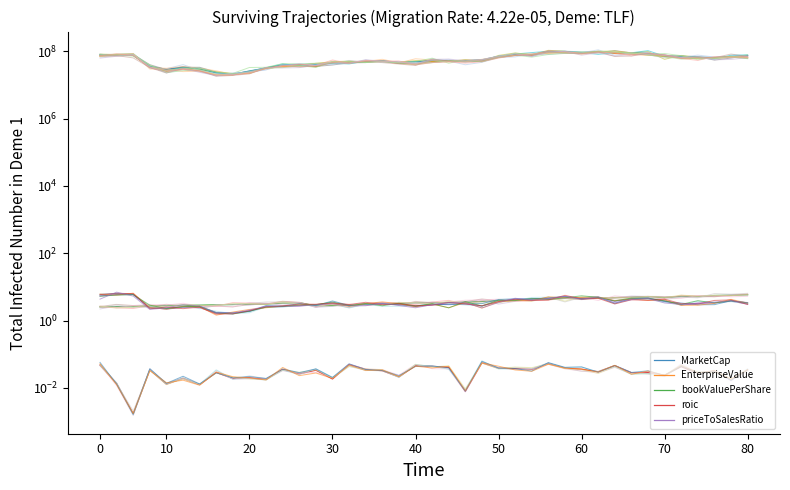

Reading left to right, transcribe all the data shown in this chart.

MarketCap: 78432184.8	78808759.2	76561072.3	35895090.8	29199064.7	34371713.1	29888709.0	22940738.6	21340222.0	25402323.1	32201132.2	39638465.6	39739842.8	42192834.8	45641166.9	47938406.2	50477516.7	52102547.5	46719633.2	49563437.0	53026783.7	52407240.7	53424715.4	56082521.0	71340342.8	81036162.5	80090975.3	99539634.1	98698026.4	92808470.3	96425069.0	91847342.3	90472410.4	87831223.8	73569949.5	71145592.4	67407709.5	65479161.1	70751319.1	74426712.3
EnterpriseValue: 72508783.8	75133350.2	76864710.3	33134694.8	25397486.7	29702351.1	25988678.0	19639389.6	20090676.0	23597260.1	31766900.2	35459003.6	37425321.8	35207387.8	47348849.9	47154660.2	50331702.7	50614198.5	44086130.2	42105346.0	49852399.7	51796931.7	54059583.4	51482339.0	67230536.8	76163509.5	76450800.3	91055705.1	92296236.4	89900311.3	99752803.0	86853937.3	82636261.4	78798174.8	70037885.5	64046284.4	62690045.5	63157060.1	66819783.1	65008824.3
bookValuePerShare: 2.5	2.6	2.6	2.7	2.8	2.8	2.9	2.9	3.0	3.1	3.1	3.3	3.4	2.7	2.8	2.9	3.1	3.2	3.2	3.4	3.3	3.4	3.5	3.7	3.8	4.0	4.2	4.4	4.5	4.5	4.6	4.8	4.9	5.1	4.8	5.3	5.2	5.5	5.7	5.8
roic: 0.0	0.0	0.0	0.0	0.0	0.0	0.0	0.0	0.0	0.0	0.0	0.0	0.0	0.0	0.0	0.0	0.0	0.0	0.0	0.0	0.0	0.0	0.0	0.1	0.0	0.0	0.0	0.1	0.0	0.0	0.0	0.0	0.0	0.0	0.0	0.0	0.0	0.0	0.0	0.0
priceToSalesRatio: 5.4	5.9	6.0	2.5	2.2	2.5	2.4	1.7	1.6	1.9	2.5	2.6	2.7	2.9	3.3	2.8	3.2	3.3	3.0	2.6	2.9	3.1	3.1	2.7	3.7	4.3	4.3	4.6	5.0	4.7	5.0	3.8	4.4	4.4	3.8	2.9	3.3	3.4	3.8	3.1